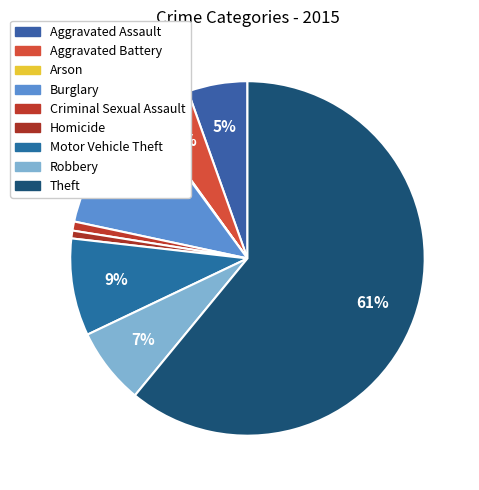

Is there a majority slice in this chart?

Yes